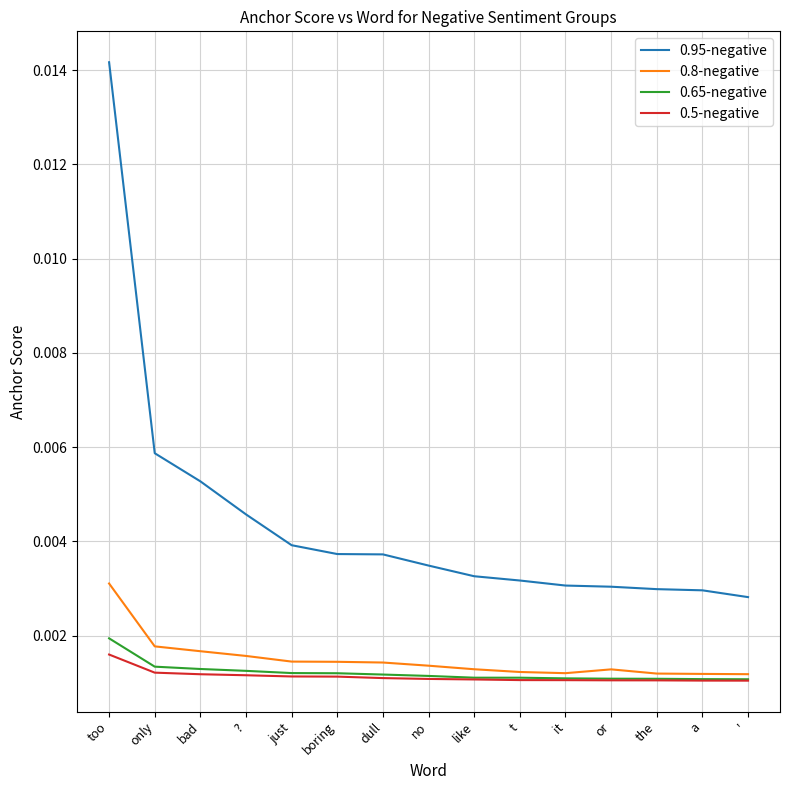

What position from the left is the?

13